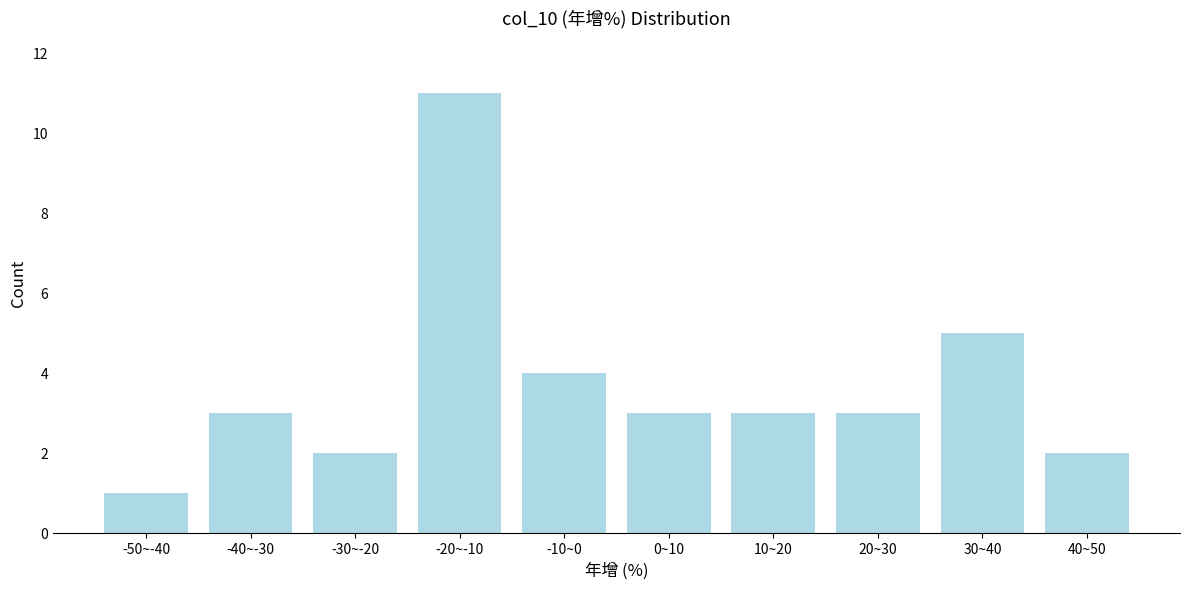

Reading left to right, what are all the values shown in this chart?

-50~-40=1	-40~-30=3	-30~-20=2	-20~-10=11	-10~0=4	0~10=3	10~20=3	20~30=3	30~40=5	40~50=2